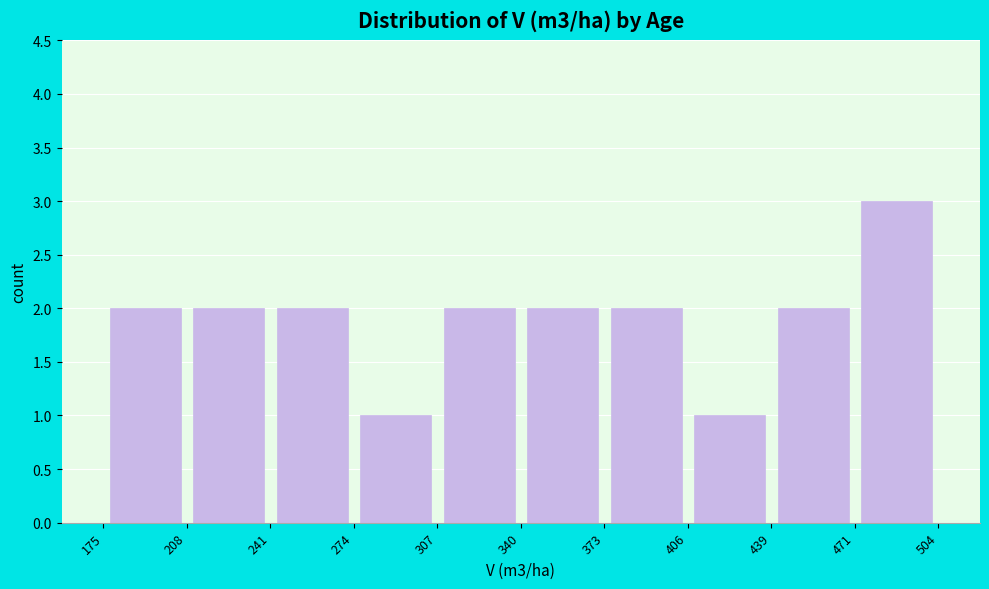

Reading left to right, transcribe this chart: for each bar, give the range it covers on the x-axis and its height. The values are not printed on the chart, so give them approximately, as read against the axis.

175 to 208: 2
208 to 241: 2
241 to 274: 2
274 to 307: 1
307 to 340: 2
340 to 373: 2
373 to 406: 2
406 to 439: 1
439 to 471: 2
471 to 504: 3